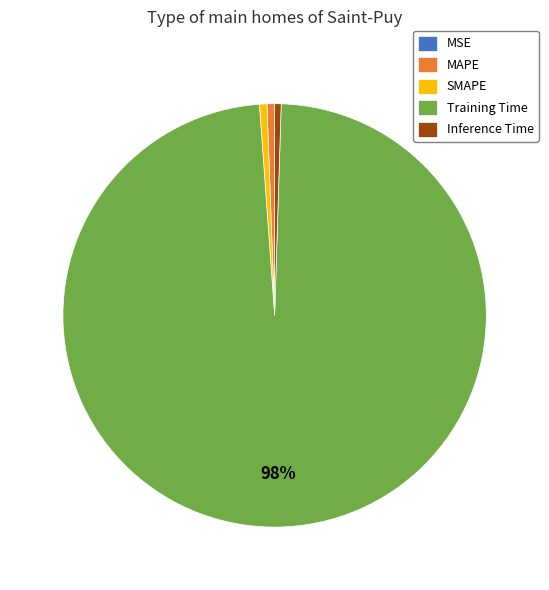

Do Training Time and SMAPE together represent more than half of the pie?

Yes